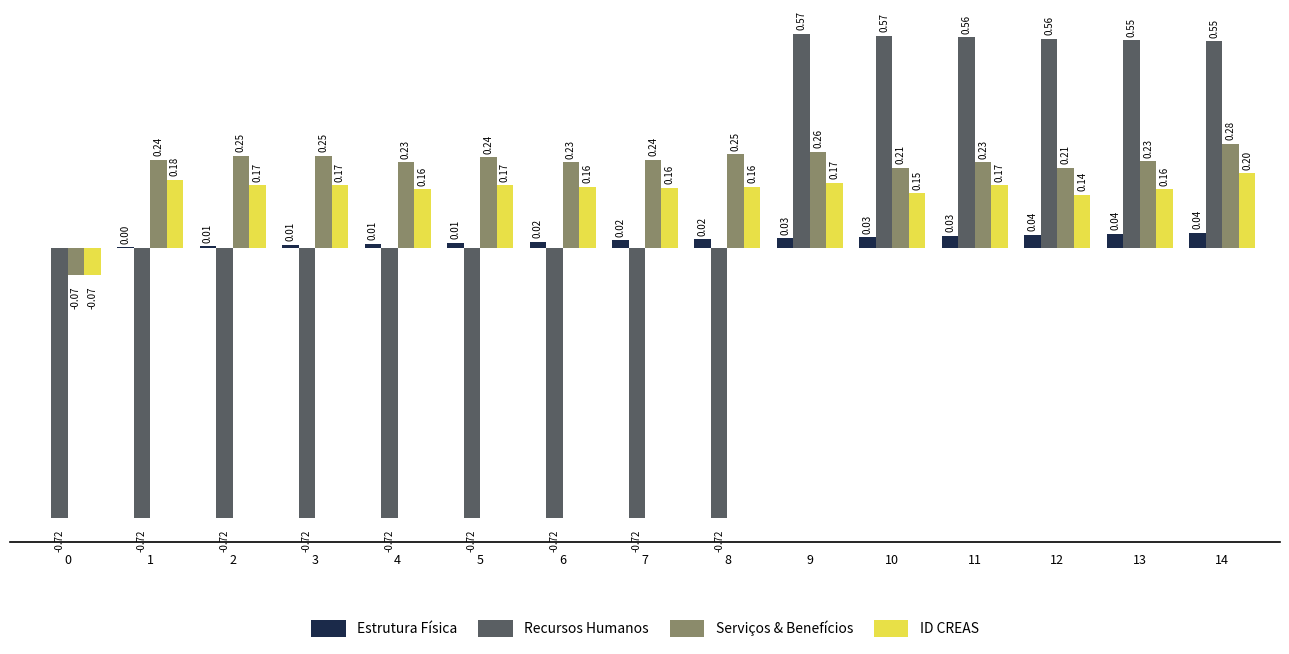

Does the chart contain stacked bars?

No